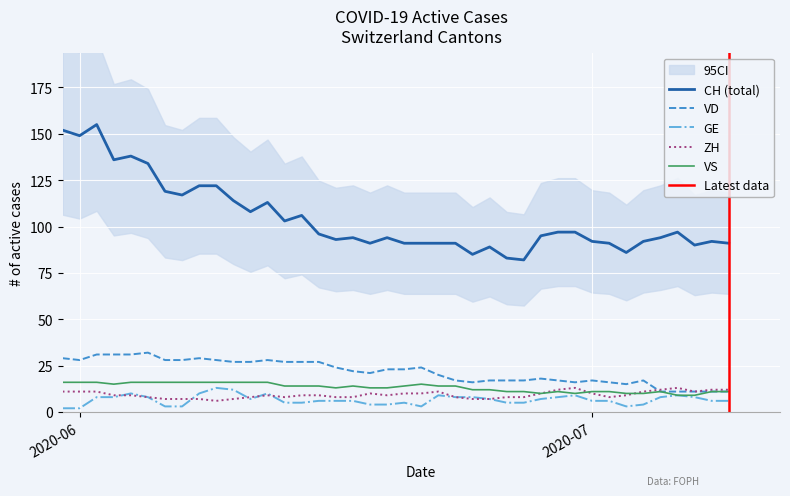

True or false: VD and CH intersect in this chart.

False